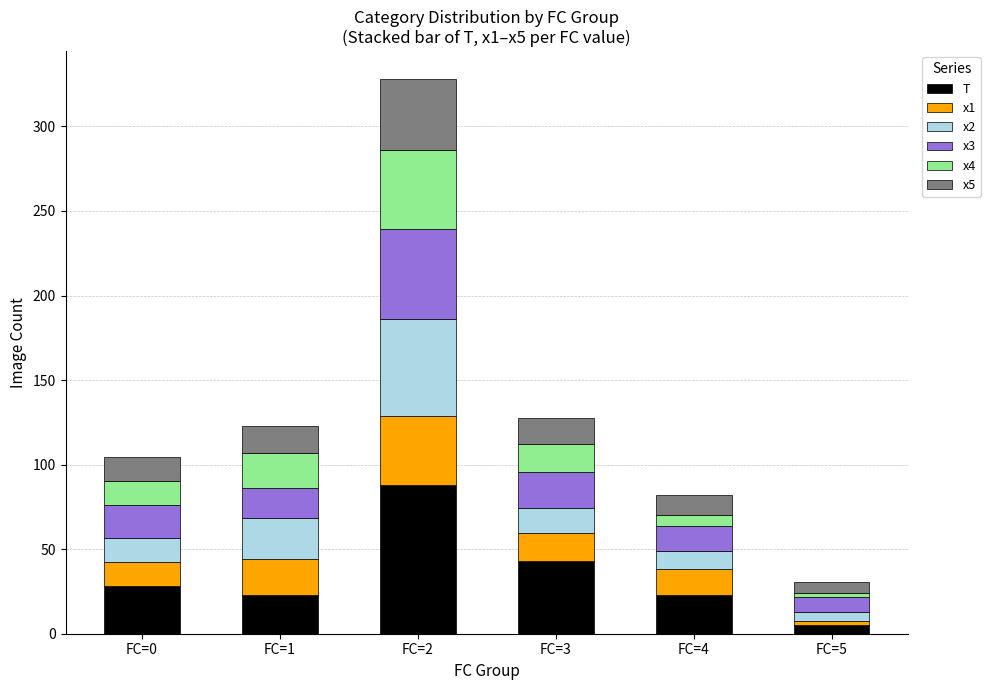

What is the total value across all series at FC=3?

127.7